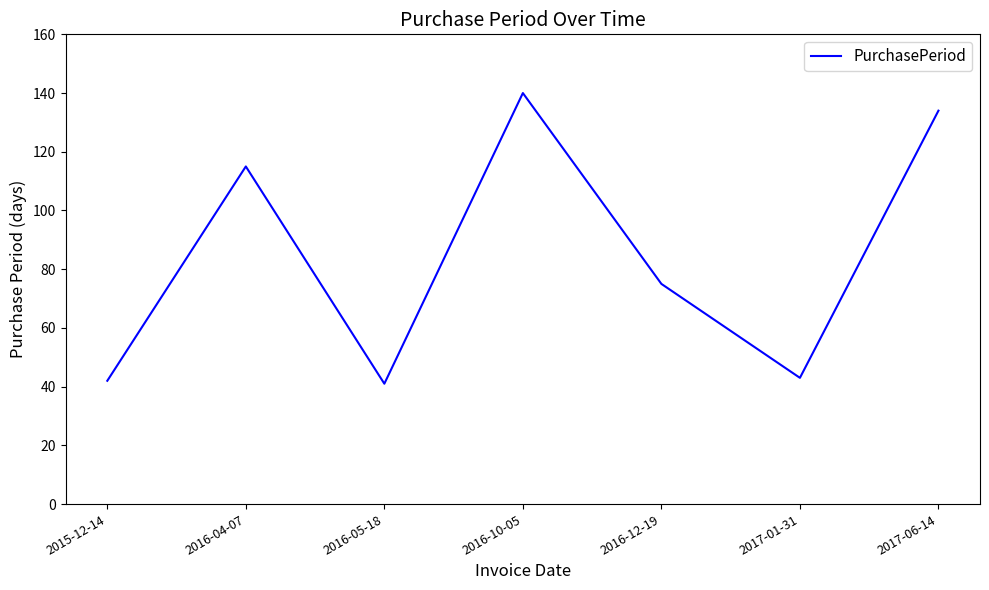

Is it true that the value at 2016-10-05 is 189?

False